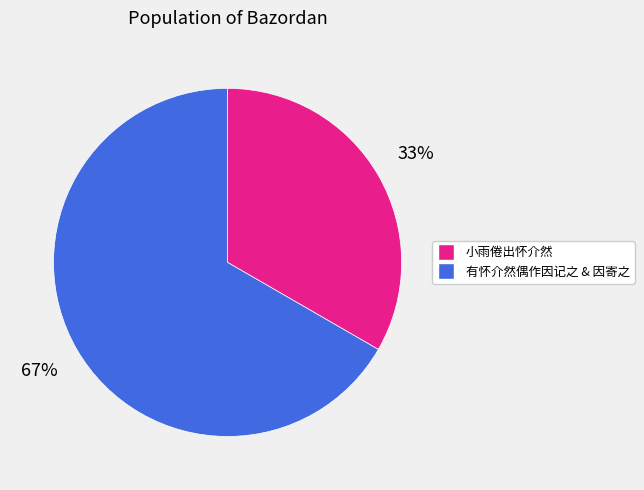

Is there any slice that represents more than half of the pie?

Yes